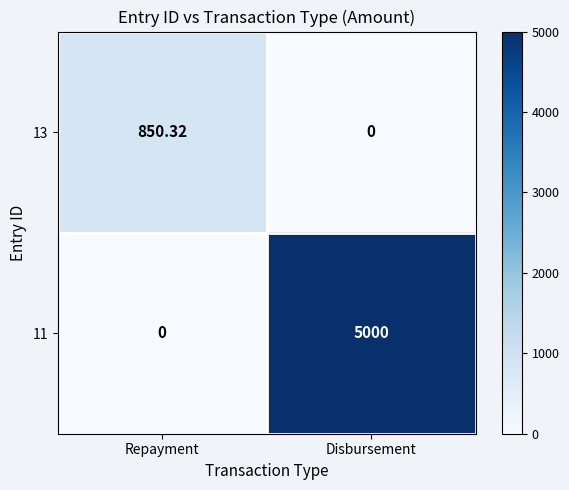

Rank the categories by 13 value from lowest to highest.

Disbursement, Repayment